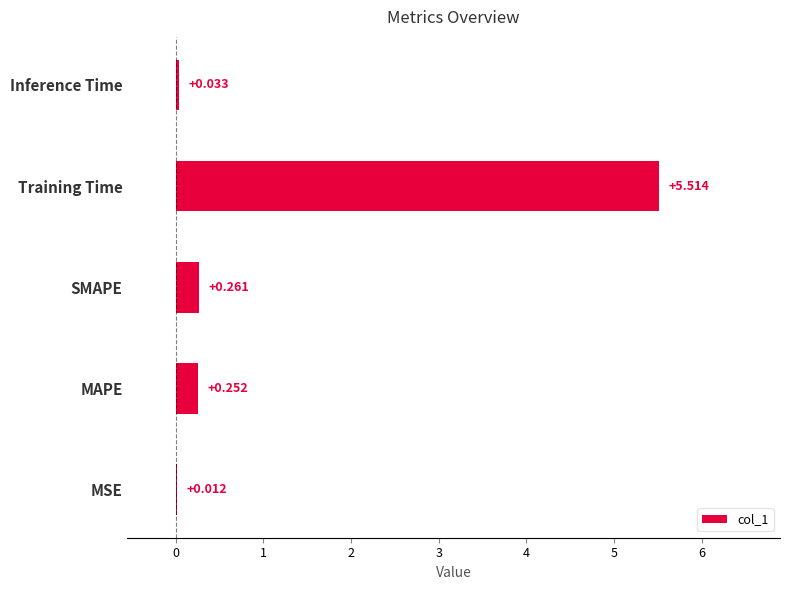

Which has a higher value, MSE or SMAPE?

SMAPE